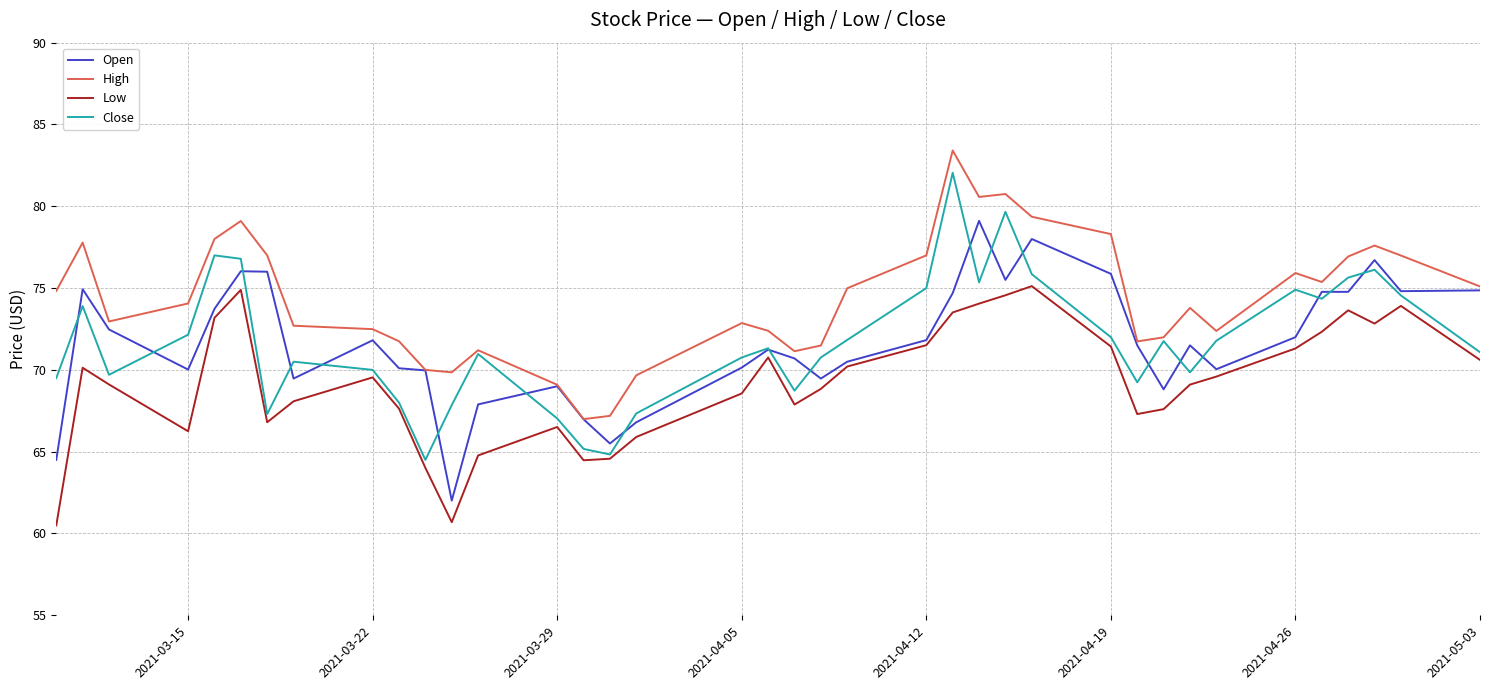

Which series has the largest total across all categories?

High